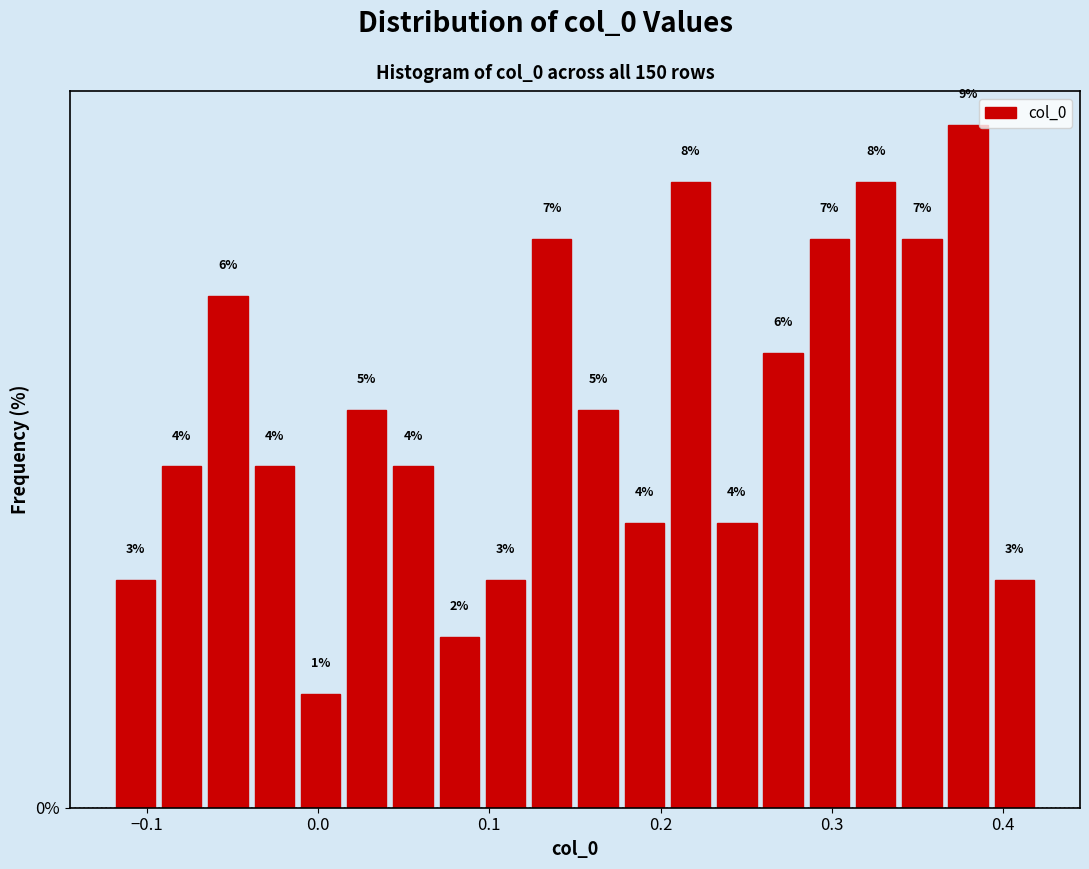

Around what value on the x-axis is the tallest bar? Give the approximate position of its centre, as read against the axis.

0.38